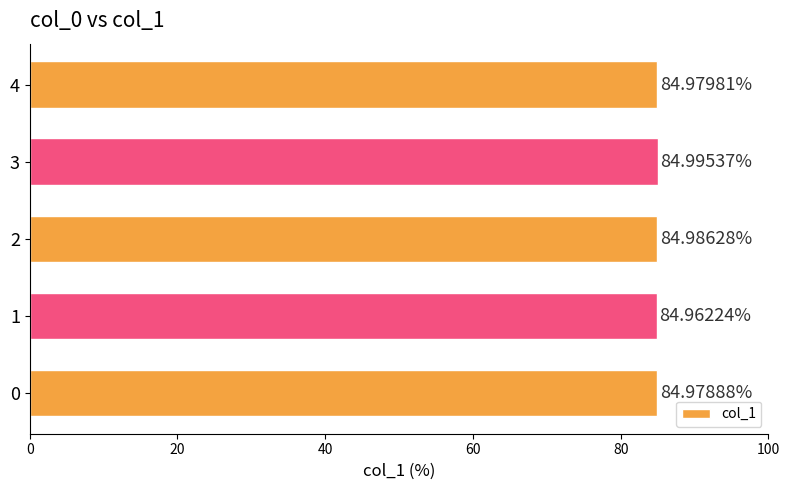

What is the ratio of the value at 2 to the value at 3?

1.0